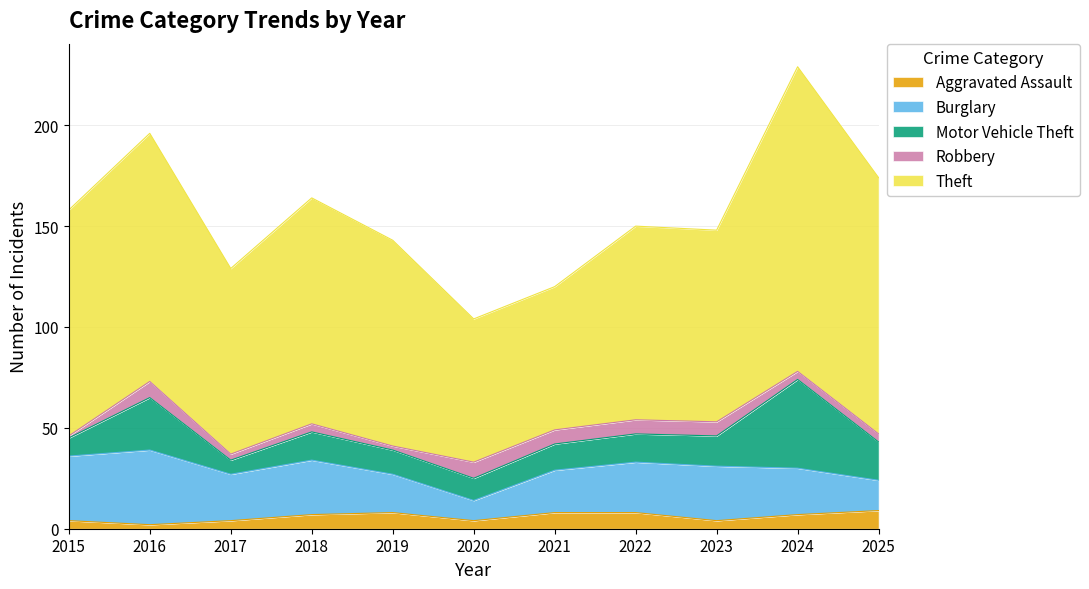

How many Aggravated Assault values are between 4 and 8?

9